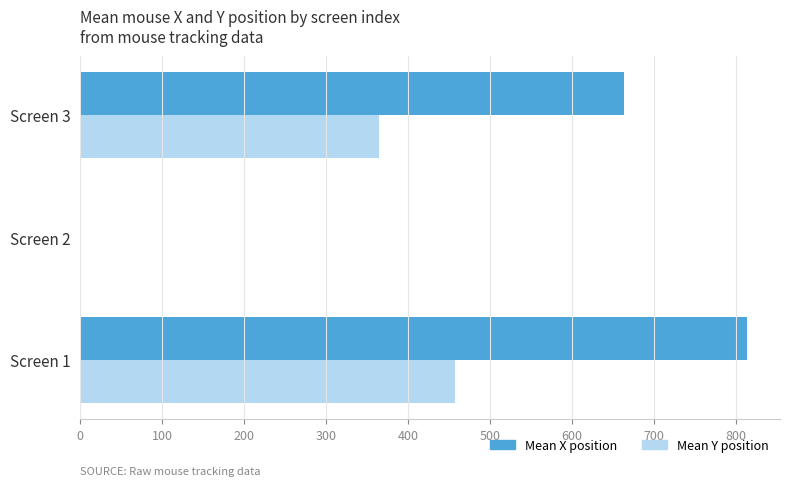

How many series are shown in this chart?

2